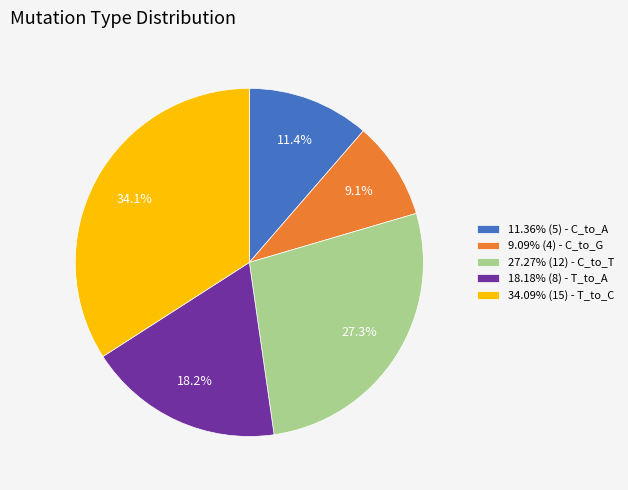

What is the ratio of the value at 18.18% (8) - T_to_A to the value at 34.09% (15) - T_to_C?

0.5